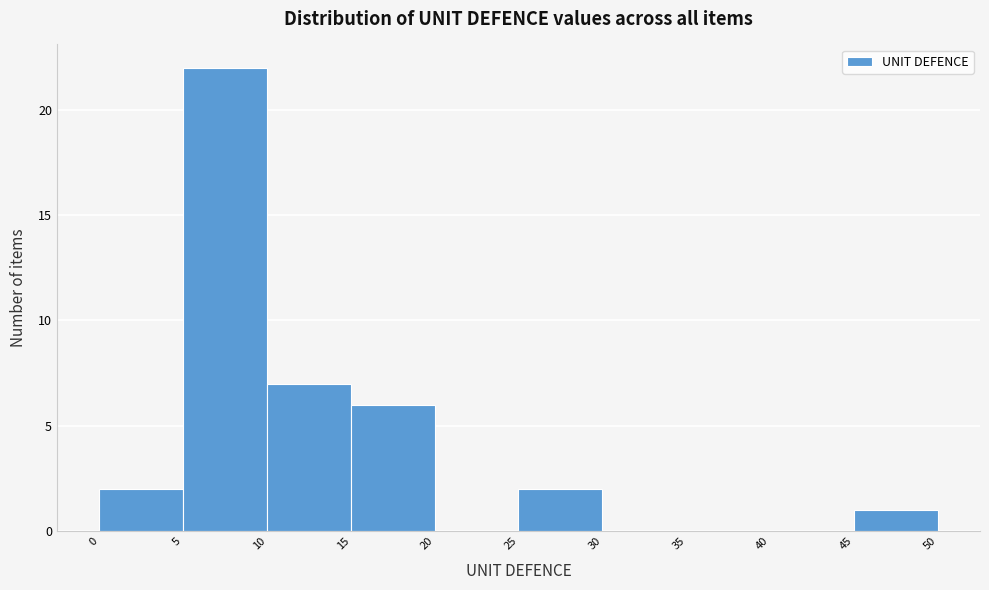

Over which range of the x-axis is the bar tallest?

5 to 10